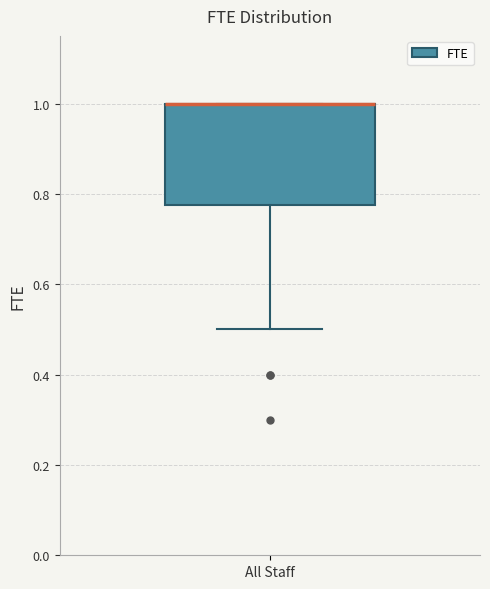

Where is the upper edge of the box for All Staff on the y-axis? The values are not printed on the chart, so give them approximately, as read against the axis.

1.00